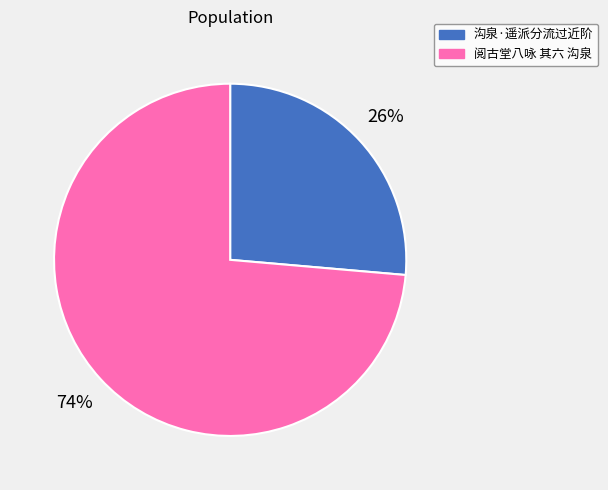

Which category has the smallest portion of the pie?

沟泉·遥派分流过近阶